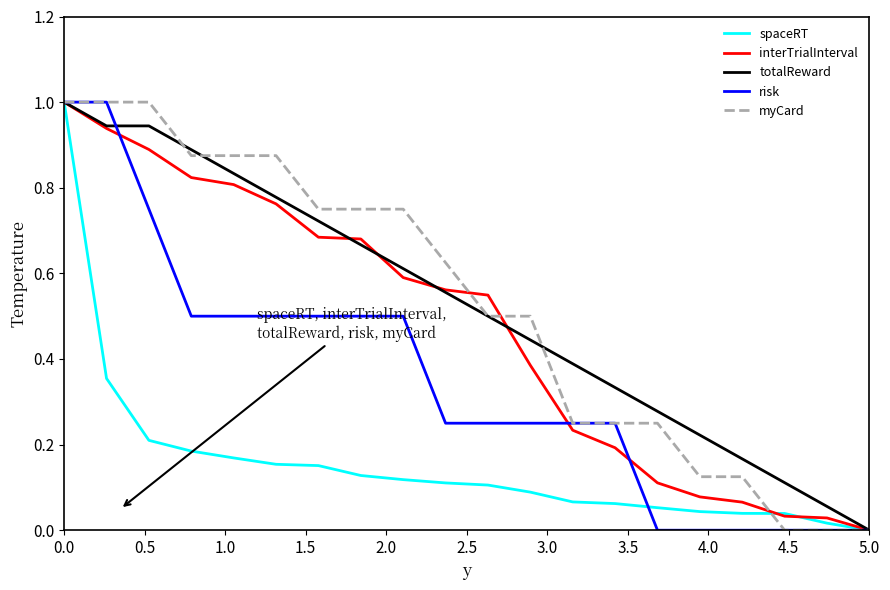

How many lines are shown in the chart?

5